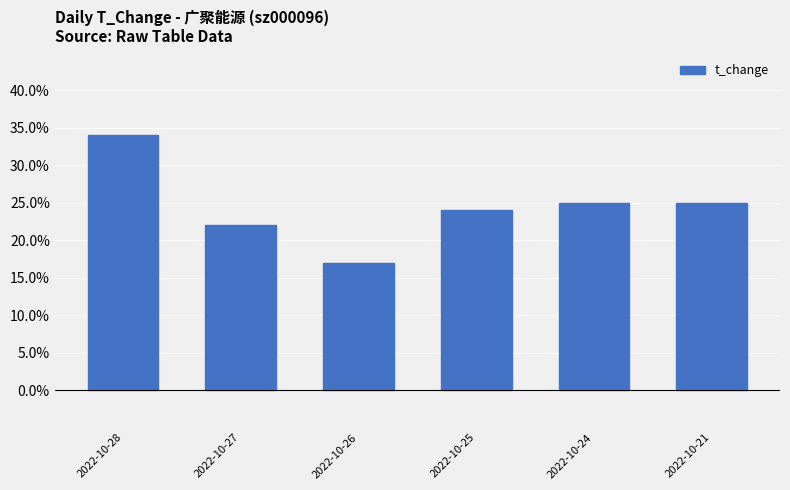

How many categories are shown in the chart?

6